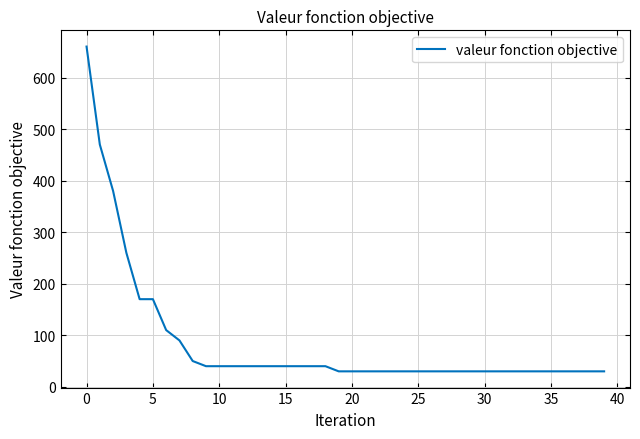

Count the number of categories in the chart.

40